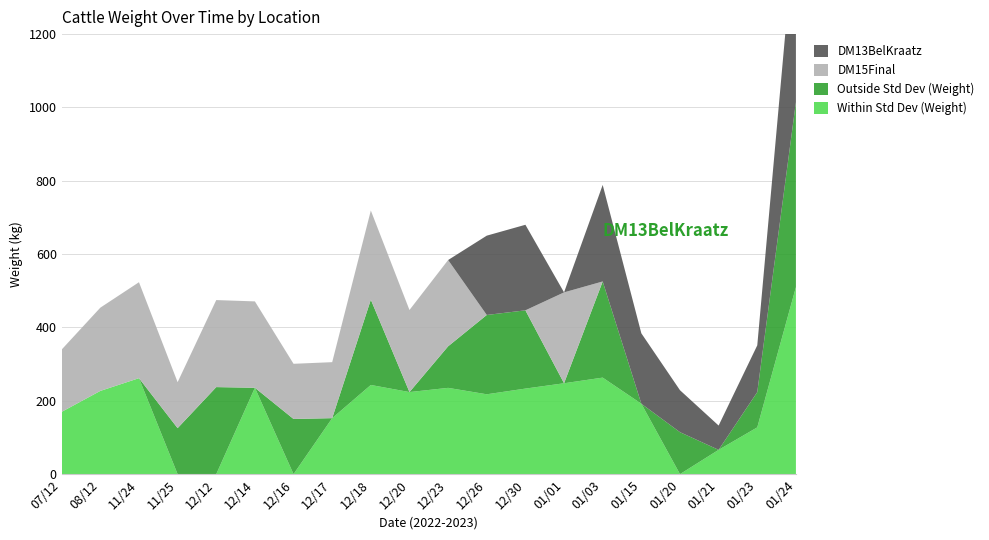

Reading left to right, extract all data points from this chart.

Within Std Dev (Weight): 07/12=169.9	08/12=227.0	11/24=261.7	11/25=0.0	12/12=0.0	12/14=235.6	12/16=0.0	12/17=152.7	12/18=243.2	12/20=223.8	12/23=235.3	12/26=217.8	12/30=233.3	01/01=247.8	01/03=263.2	01/15=192.0	01/20=0.0	01/21=66.3	01/23=127.6	01/24=509.9
Outside Std Dev (Weight): 07/12=0.0	08/12=0.0	11/24=0.0	11/25=125.4	12/12=237.4	12/14=0.0	12/16=150.5	12/17=0.0	12/18=232.6	12/20=0.0	12/23=113.3	12/26=216.3	12/30=213.4	01/01=0.0	01/03=262.2	01/15=0.0	01/20=114.4	01/21=0.0	01/23=96.1	01/24=504.6
DM15Final: 07/12=169.9	08/12=227.0	11/24=261.7	11/25=125.4	12/12=237.4	12/14=235.6	12/16=150.5	12/17=152.7	12/18=243.2	12/20=223.8	12/23=235.3	12/26=0.0	12/30=0.0	01/01=247.8	01/03=0.0	01/15=0.0	01/20=0.0	01/21=0.0	01/23=0.0	01/24=0.0
DM13BelKraatz: 07/12=0.0	08/12=0.0	11/24=0.0	11/25=0.0	12/12=0.0	12/14=0.0	12/16=0.0	12/17=0.0	12/18=0.0	12/20=0.0	12/23=0.0	12/26=216.3	12/30=233.3	01/01=0.0	01/03=263.2	01/15=192.0	01/20=114.4	01/21=66.3	01/23=127.6	01/24=509.9